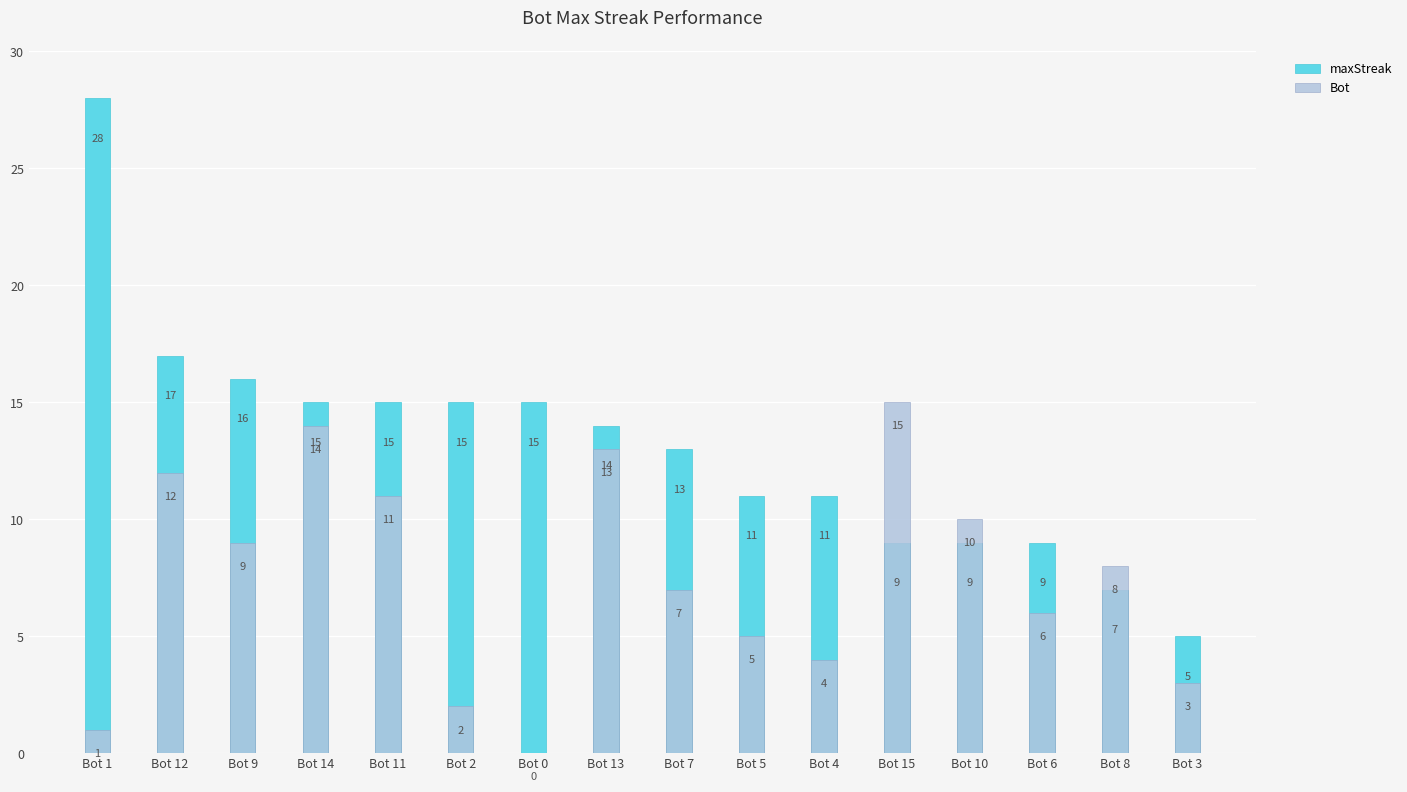

What is the difference between the maximum and second lowest values in the maxStreak series?

21